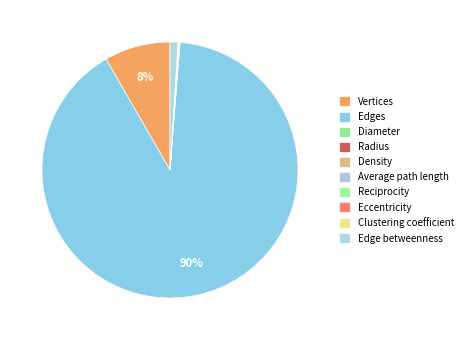

Rank the categories by value from highest to lowest.

Edges, Vertices, Edge betweenness, Diameter, Eccentricity, Average path length, Radius, Clustering coefficient, Reciprocity, Density